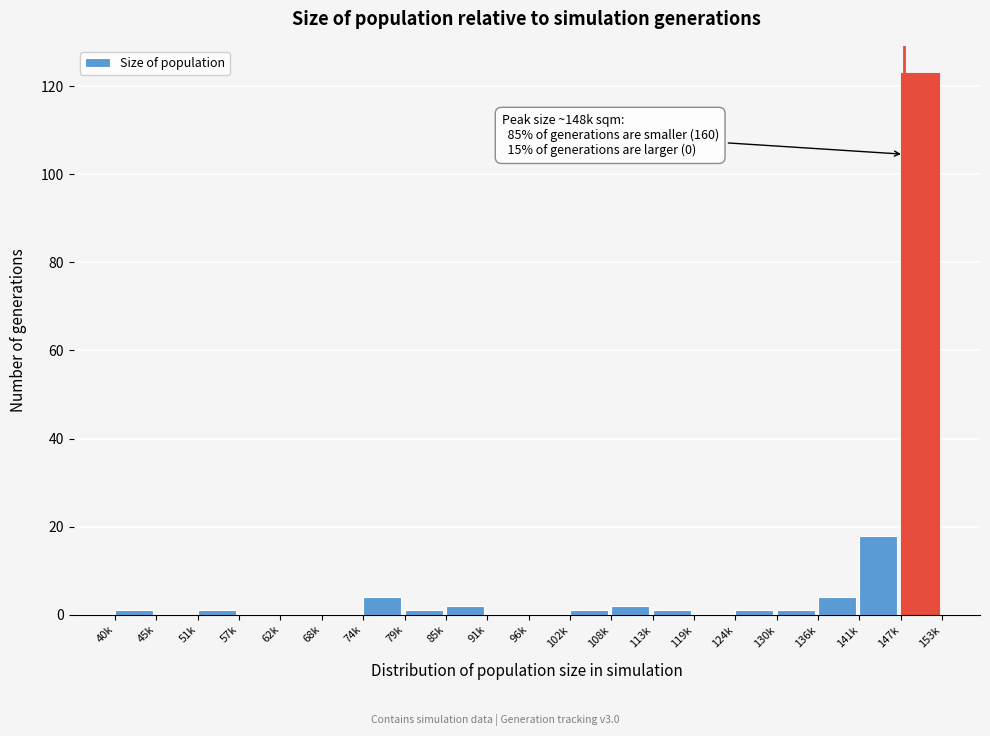

Reading left to right, transcribe all the data shown in this chart.

40k=1	45k=0	51k=1	57k=0	62k=0	68k=0	74k=4	79k=1	85k=2	91k=0	96k=0	102k=1	108k=2	113k=1	119k=0	124k=1	130k=1	136k=4	141k=18	147k=123